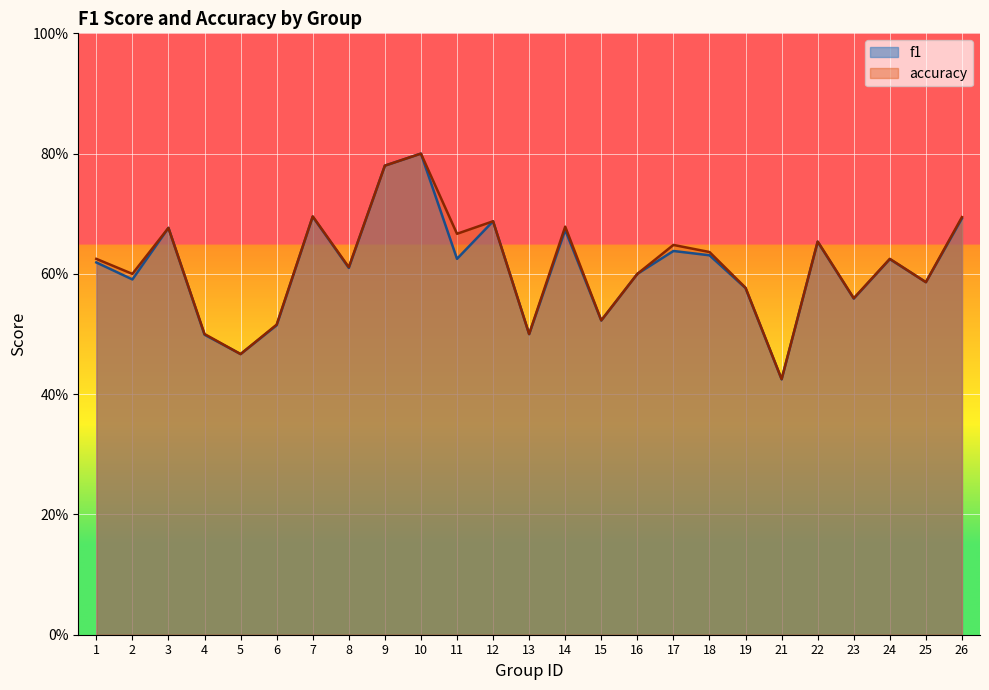

In accuracy, how many points are lower than both neighbors (excluding endpoints)?

9